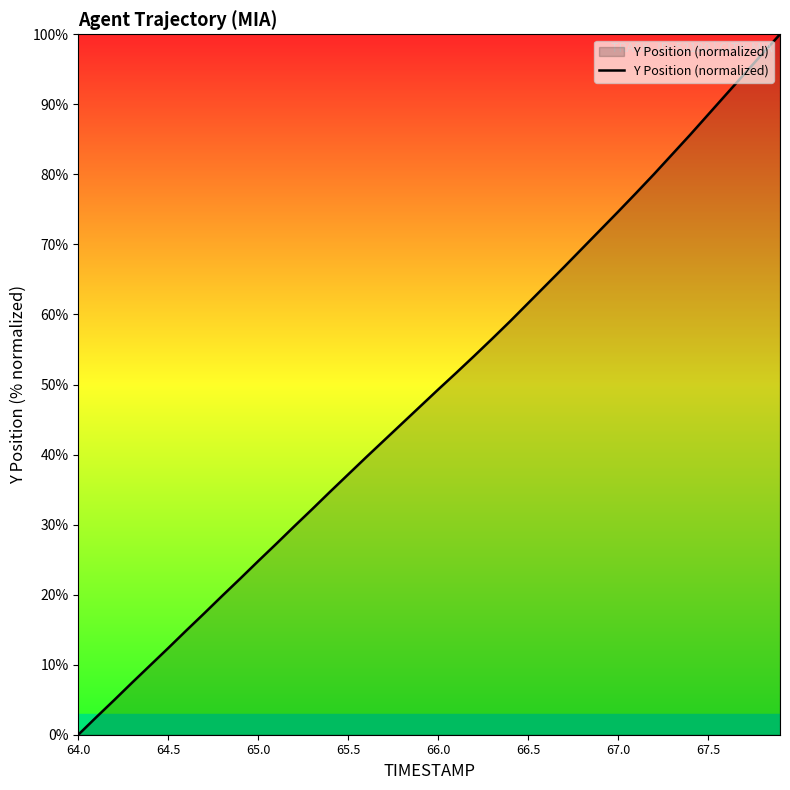

What is the greatest value displayed?

100.0